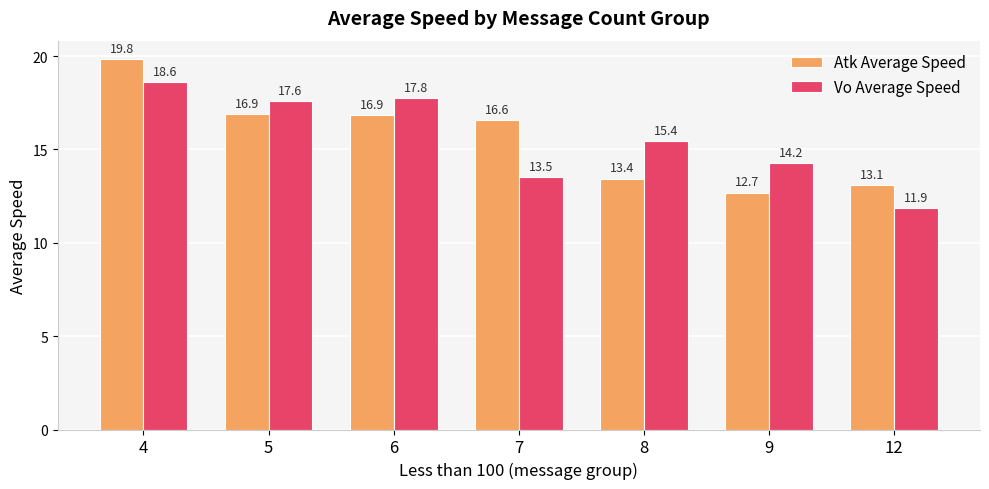

Between 6 and 9, which series saw the biggest shift?

Atk Average Speed